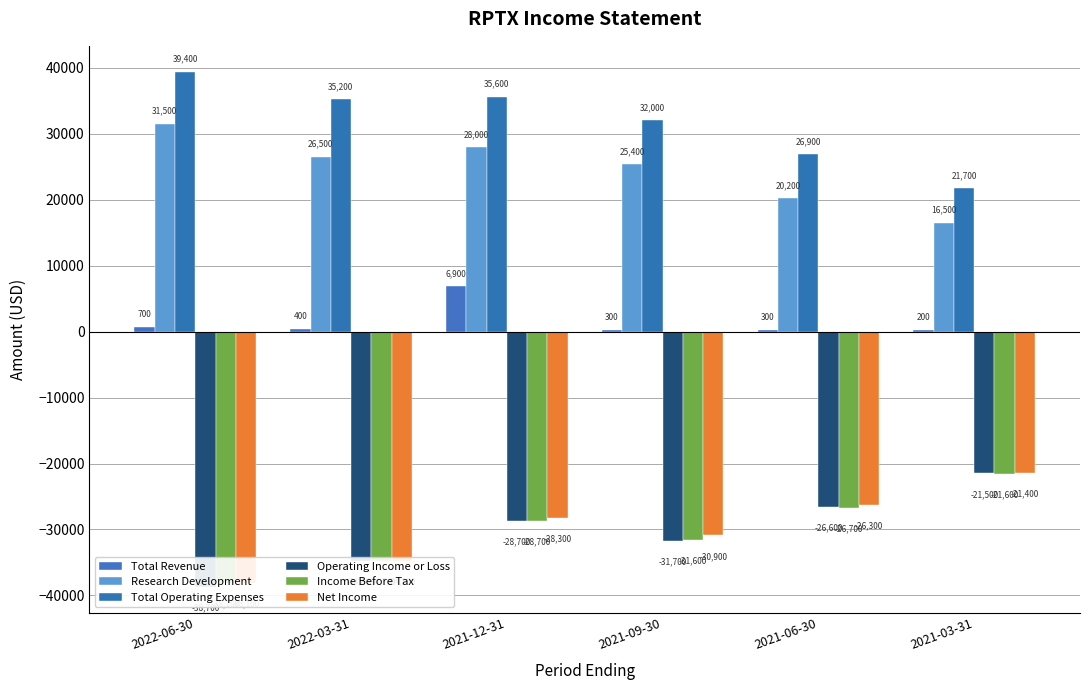

What is the difference between the maximum and minimum values in the Operating Income or Loss series?

17200